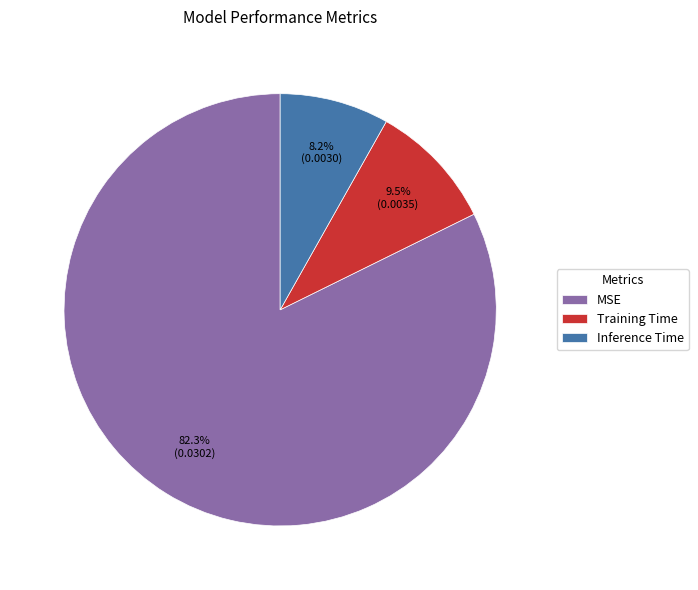

How many segments does this pie chart have?

3